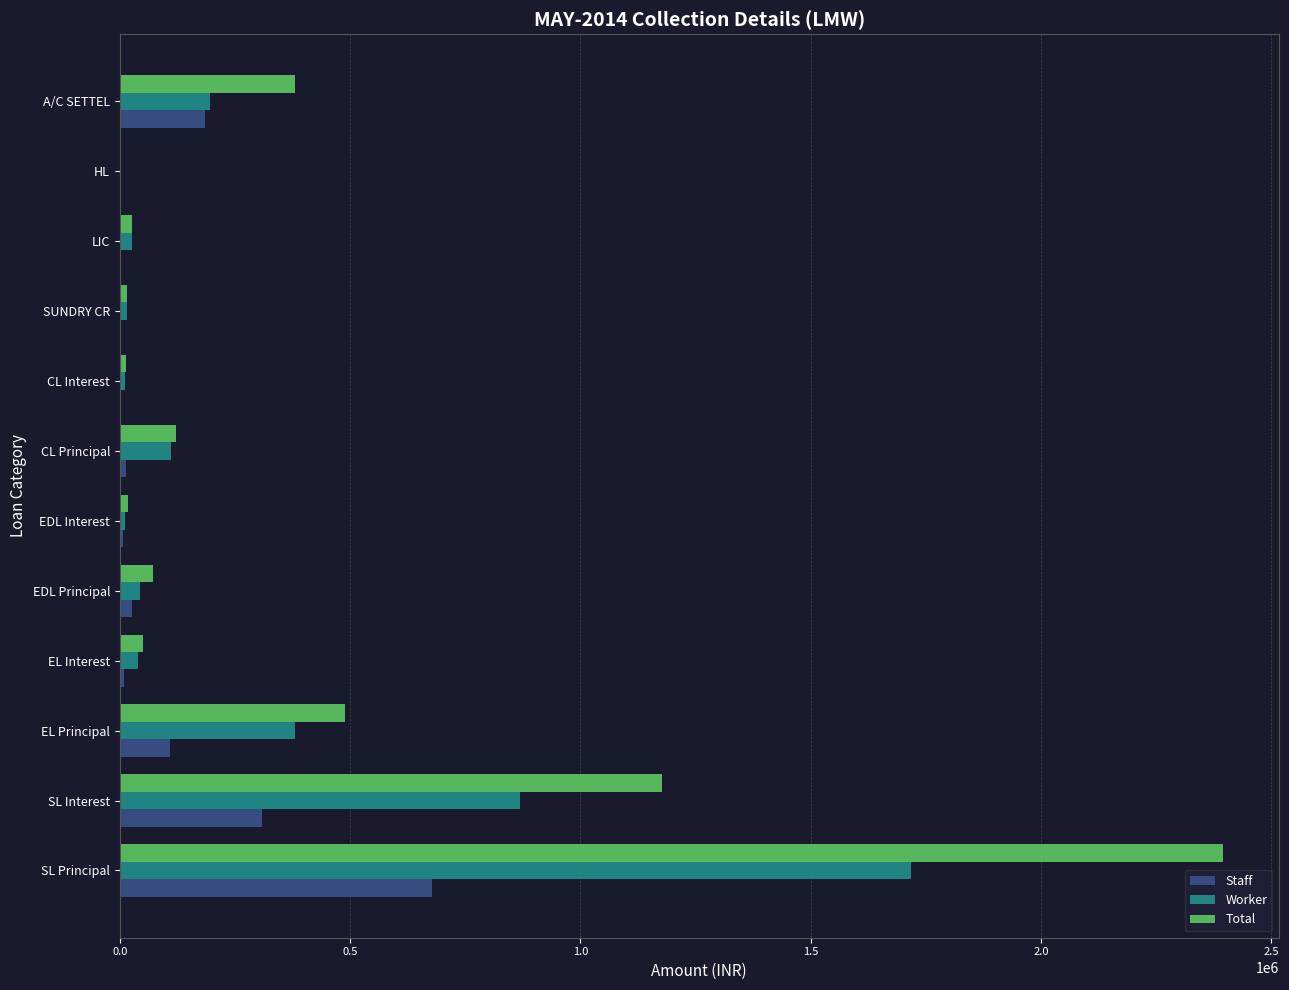

Is it true that Total equals -1337611.5 at HL?

False